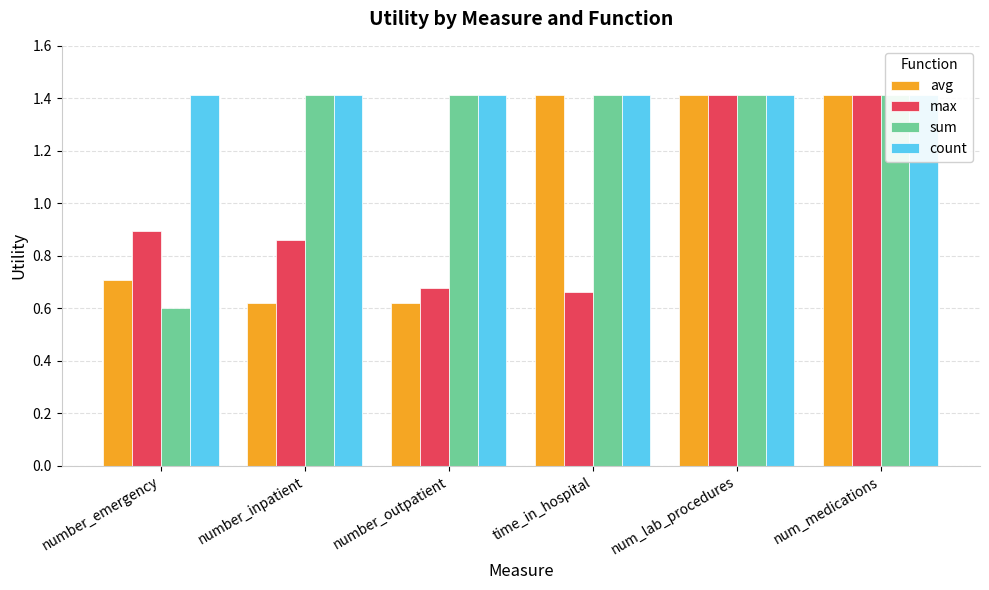

How many groups of bars are there?

6